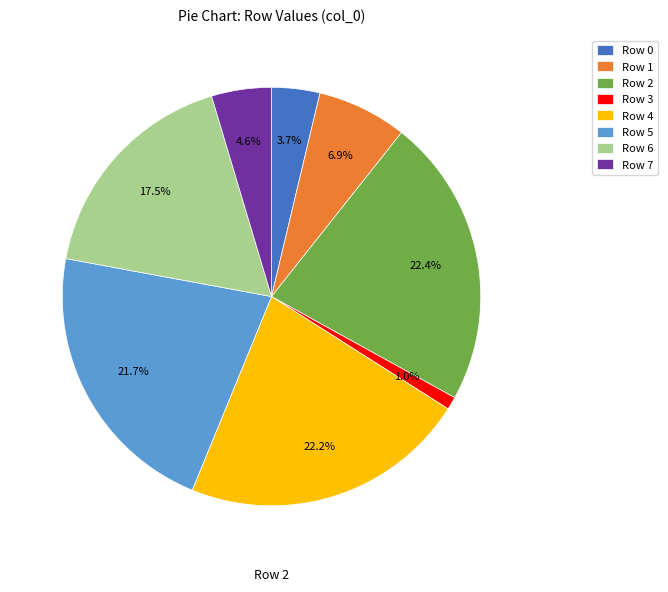

Is there any slice that represents more than half of the pie?

No